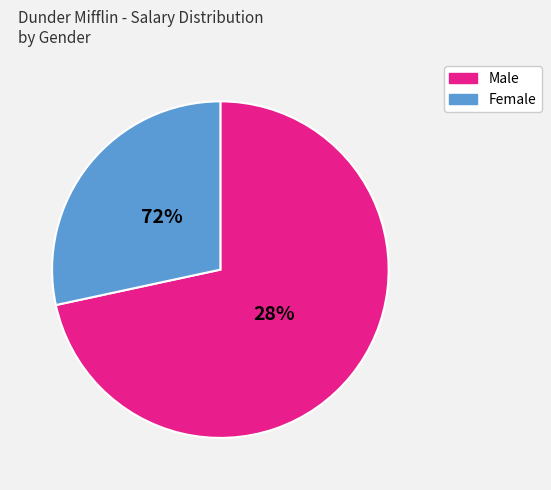

The Dwight Schrute slice represents 20% of the pie. True or false?

False